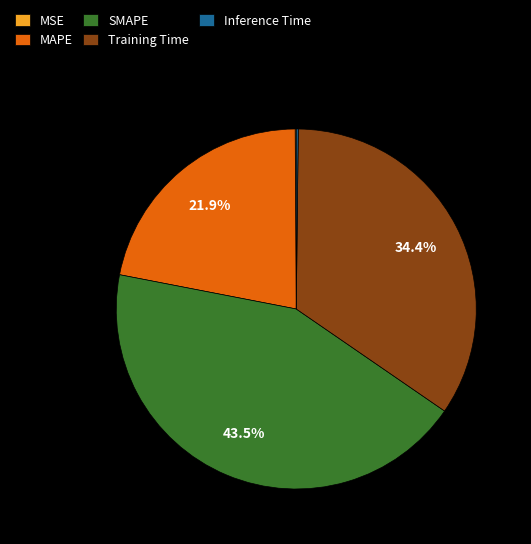

How much of the chart is everything except SMAPE?

56.5%